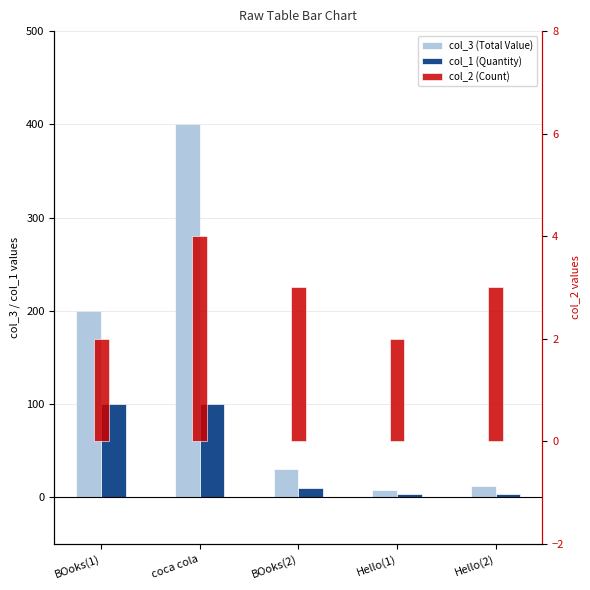

Is it true that col_2 (Count) equals 5 at Hello(2)?

False